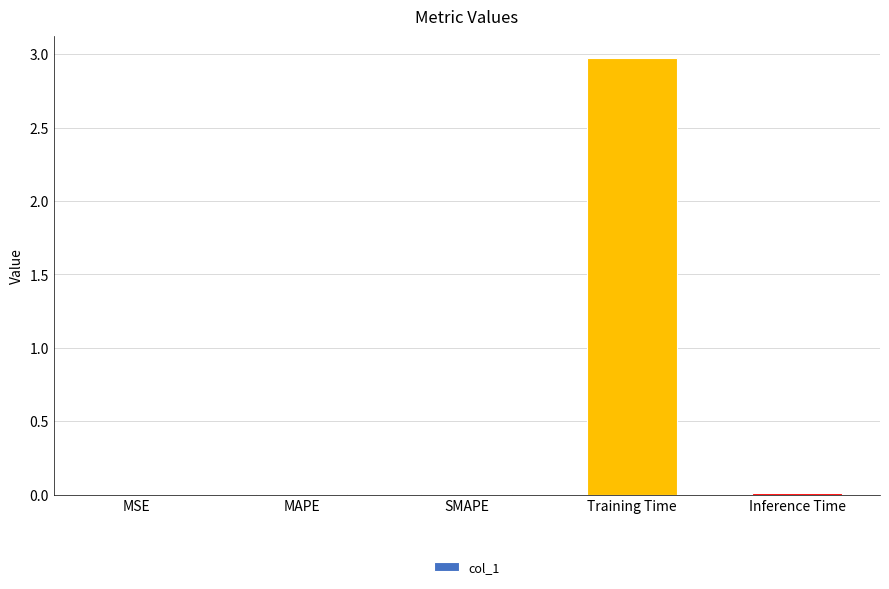

At which category does the chart reach its peak across all series?

Training Time